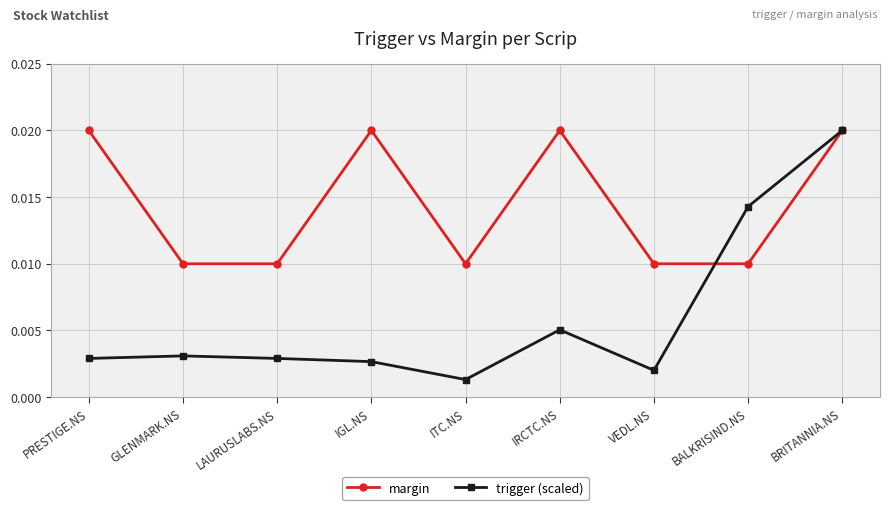

List the series in order of their overall mean, highest first.

margin, trigger (scaled)